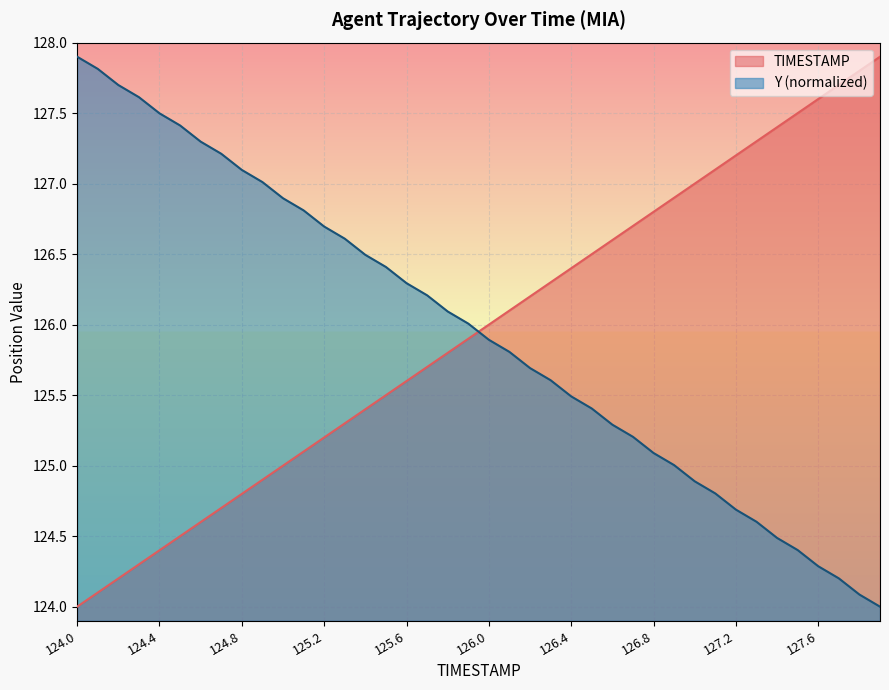

What value does the TIMESTAMP series have at 126.1?

126.1